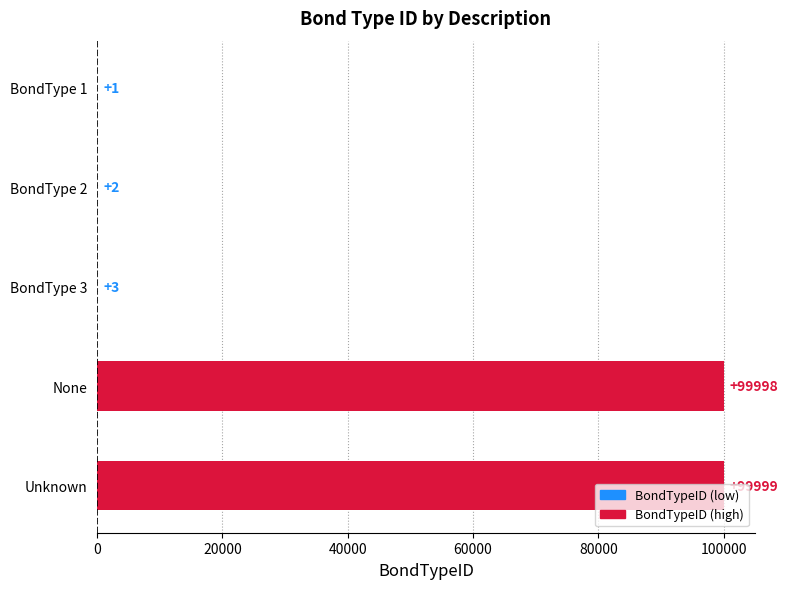

Between None and BondType 3, which is larger?

None